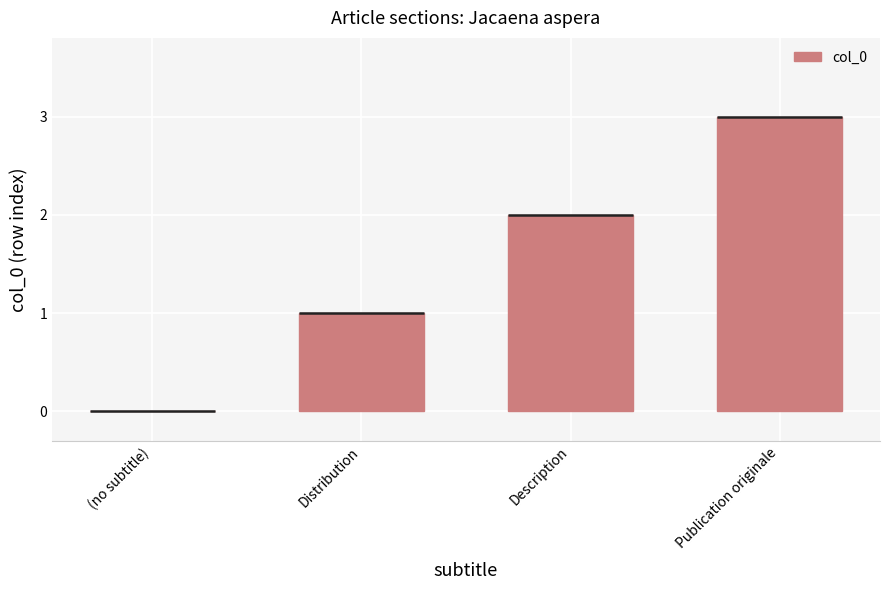

Reading right to left, what are all the values shown in this chart?

3	2	1	0